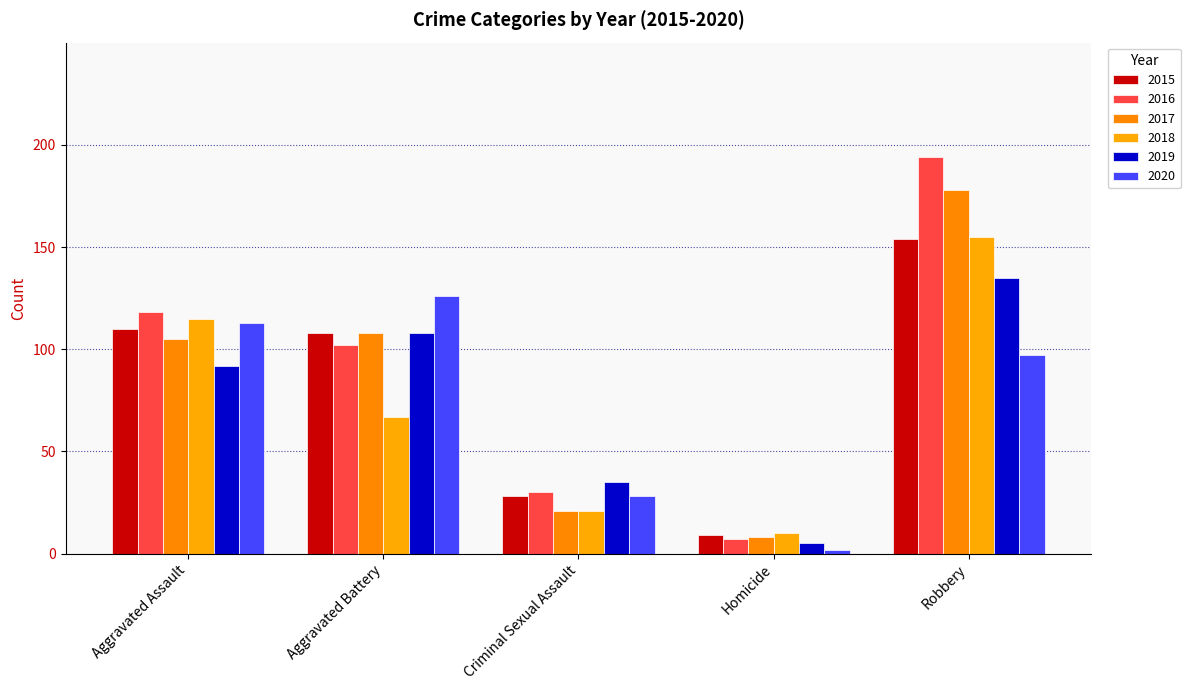

Which has a higher value, Aggravated Battery or Robbery?

Robbery